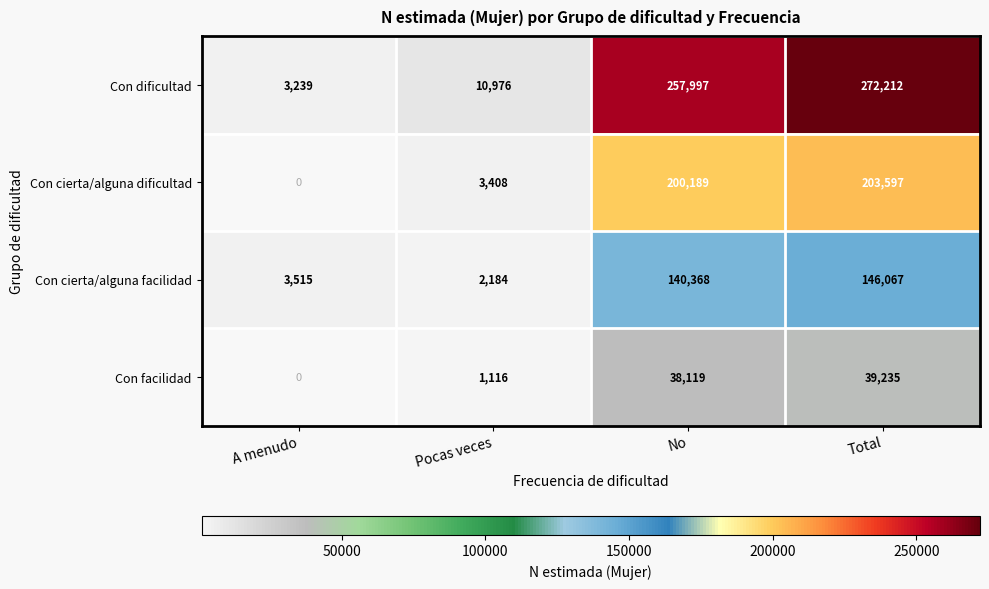

Which series has the largest range (max minus min)?

Con dificultad